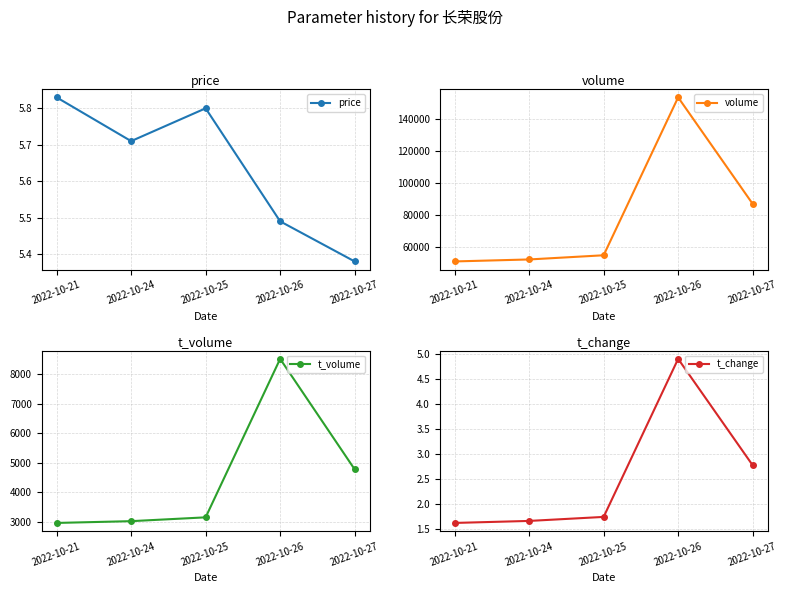

What are all the series names shown in the legend?

price, volume, t_volume, t_change